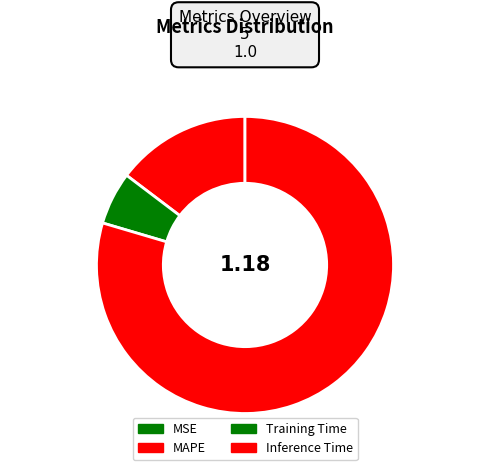

Between Training Time and Inference Time, which is larger?

Inference Time